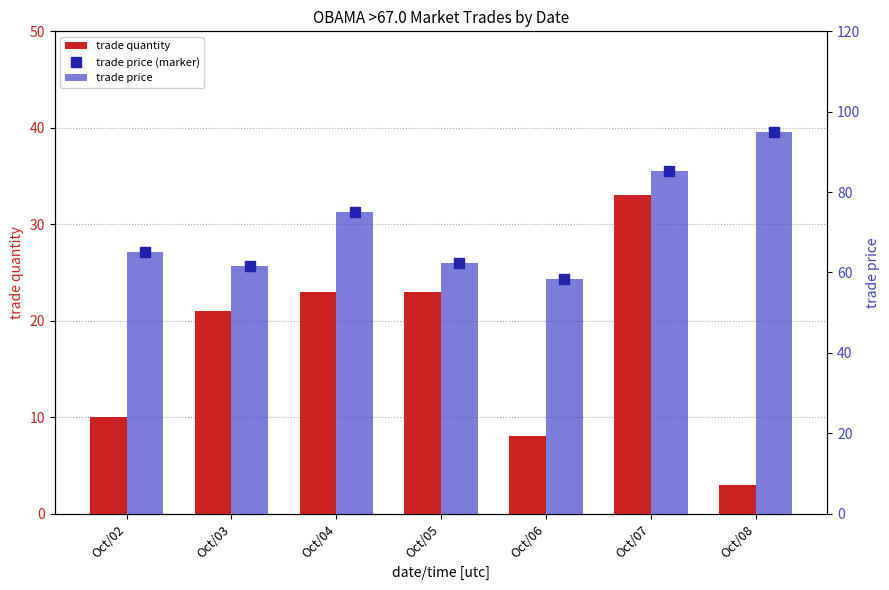

Is the value of trade price at Oct/06 greater than the value of trade quantity at Oct/05?

Yes